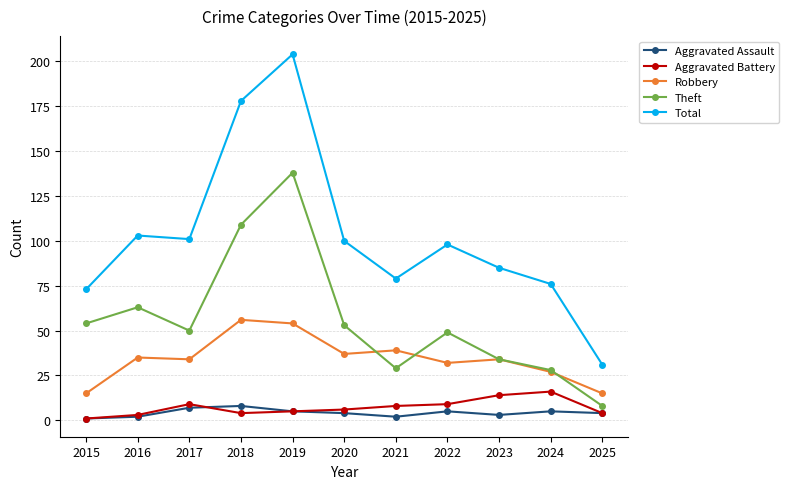

True or false: Total has a value of 17 at 2025.

False